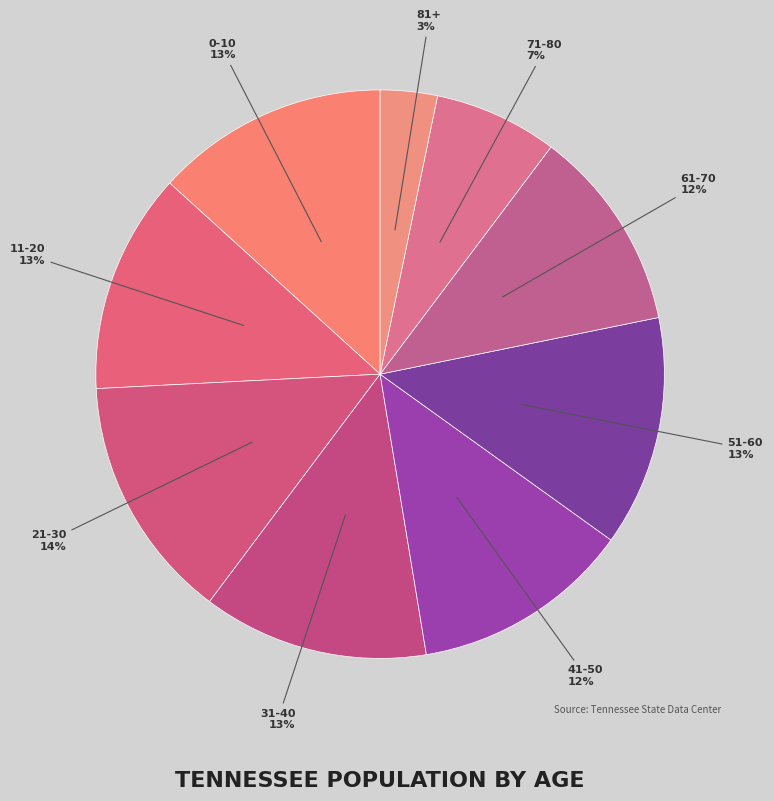

What is the largest slice in the pie chart?

21-30